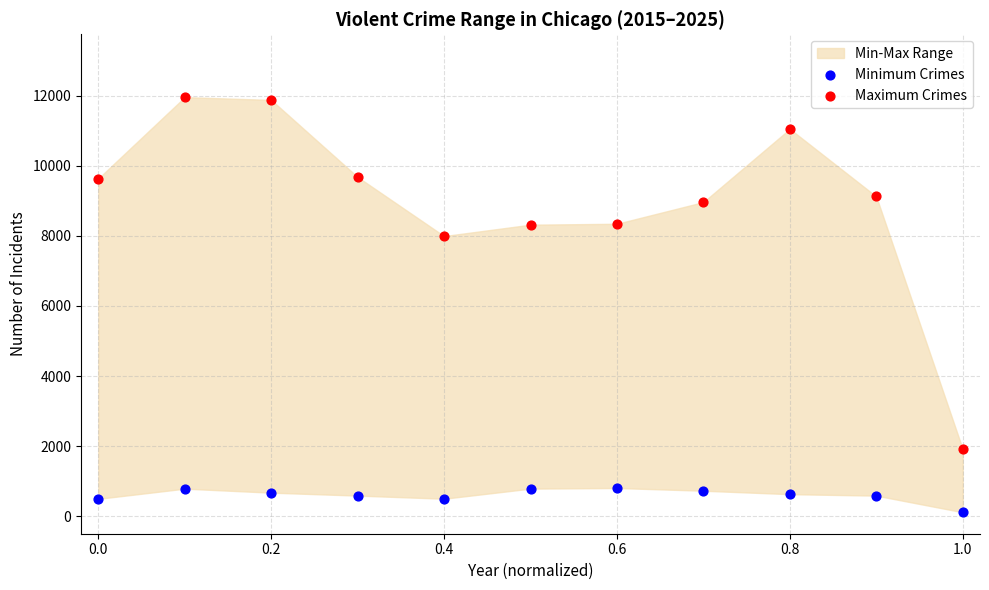

Which series contains the lowest Y value?

Minimum Crimes